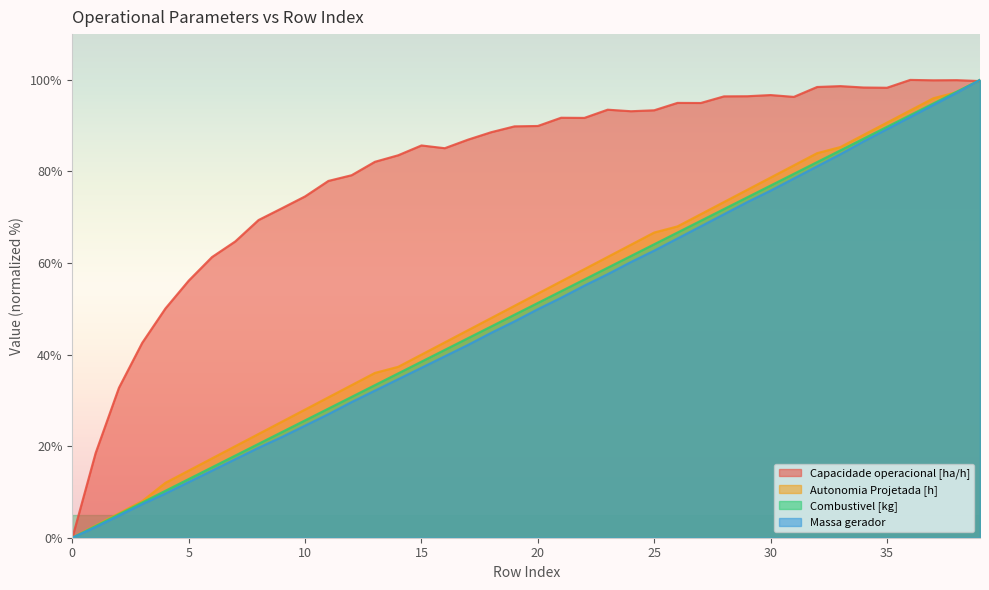

What is the spread (max minus min) of values at 3?

35.2